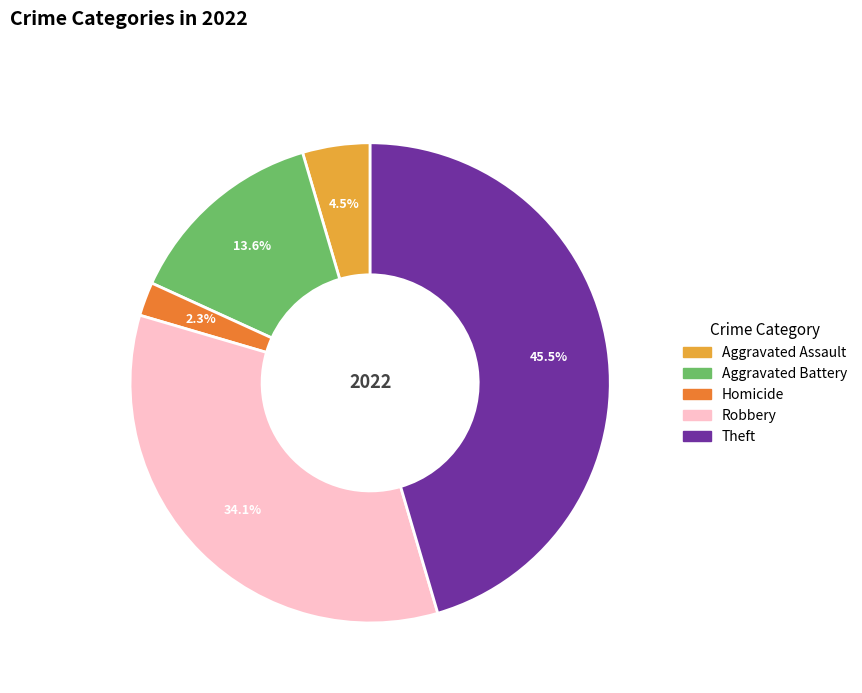

Is there any slice that represents more than half of the pie?

No